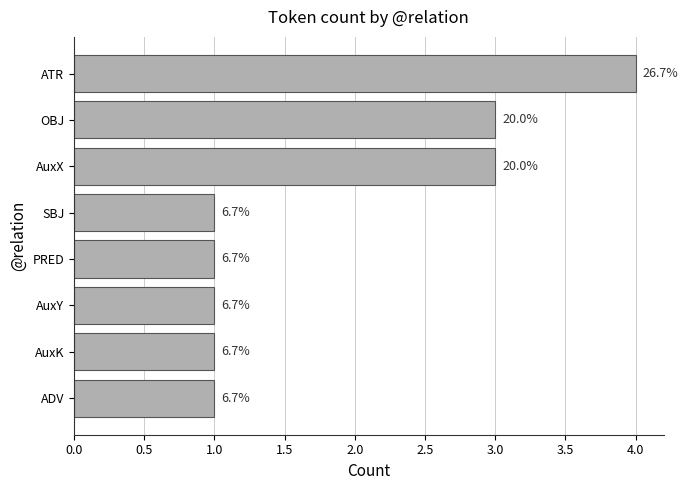

What is the sum of all values?

15